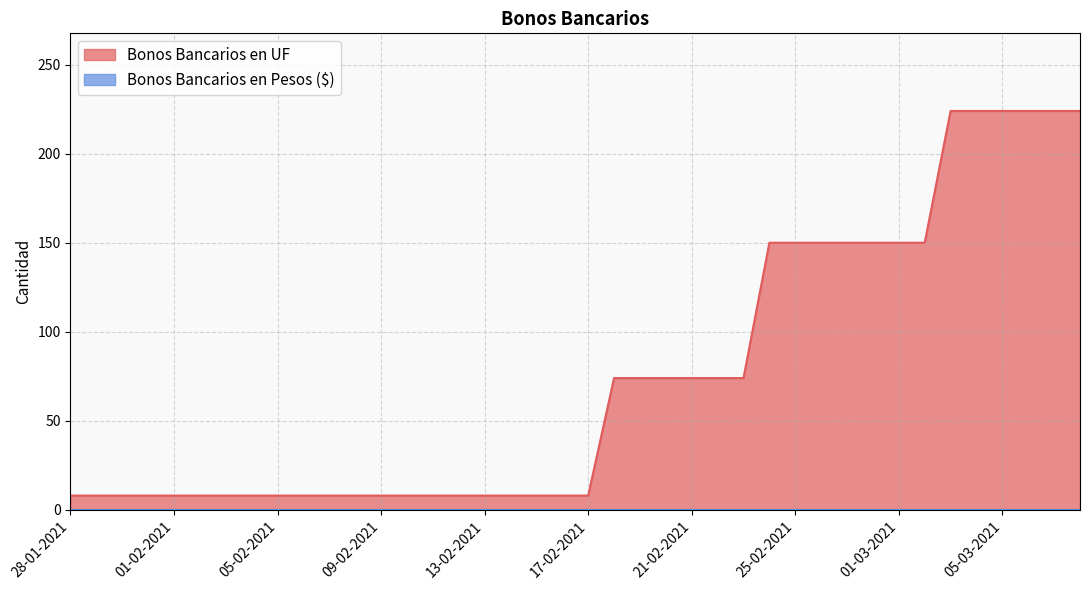

What is the maximum value shown in the chart?

224